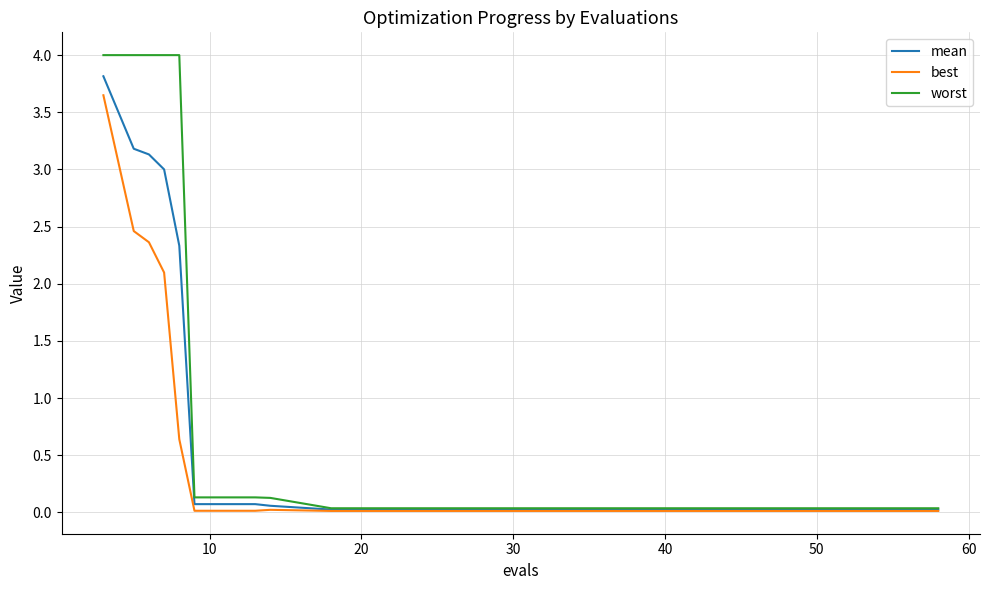

What is the sum of all mean values?

15.9